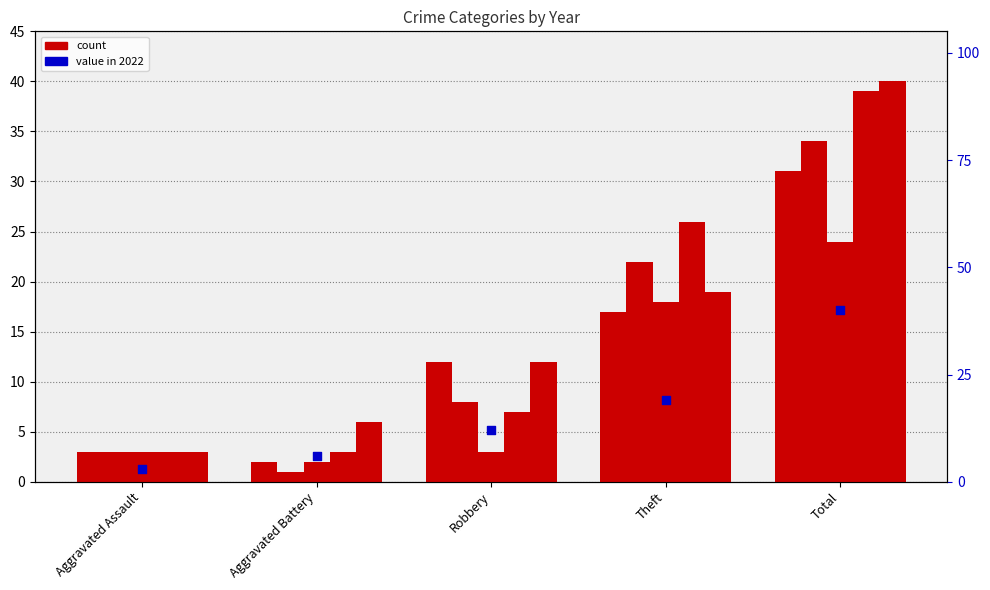

What is the ratio of the value at Theft to the value at Total?

0.5